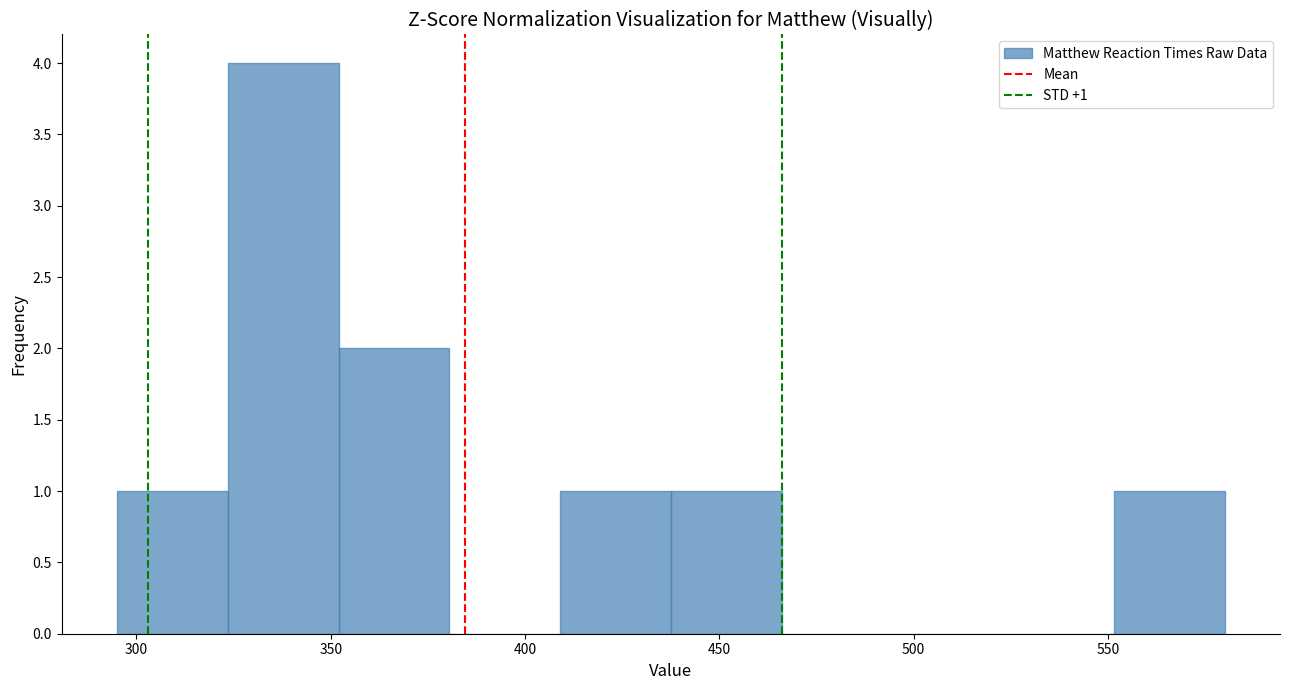

Over which range of the x-axis is the bar tallest?

323.5 to 352.0